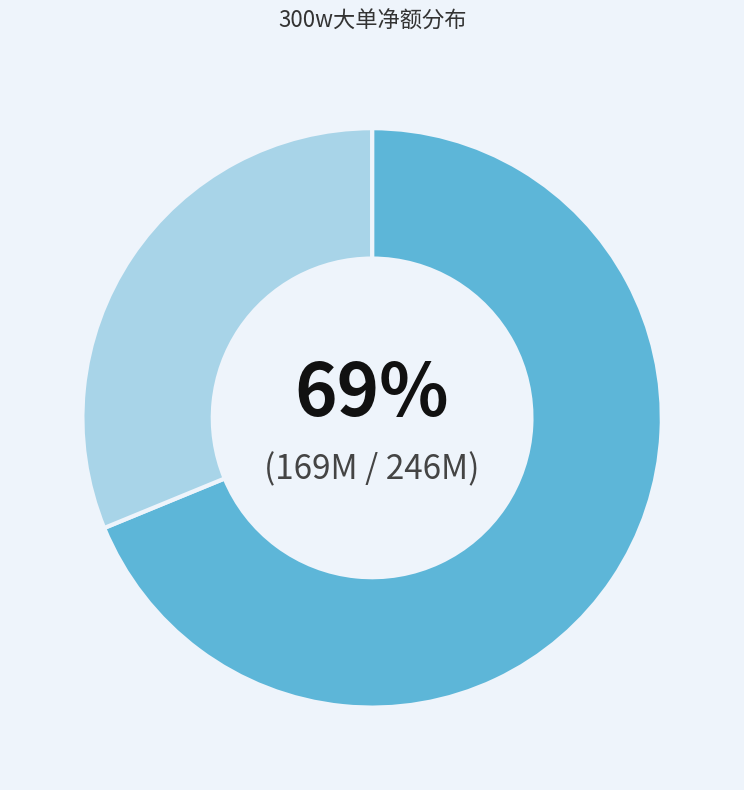

Is there a majority slice in this chart?

Yes